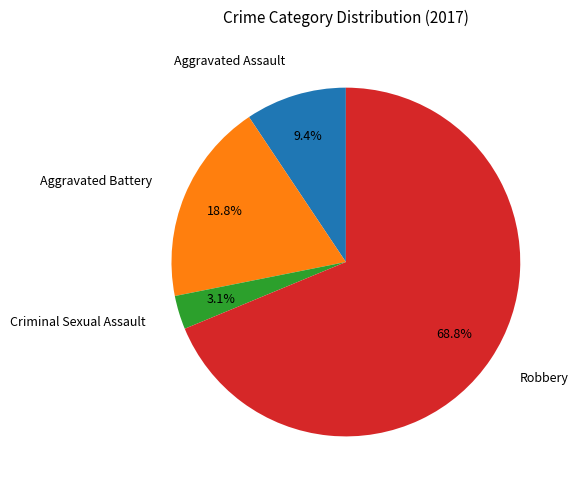

Does any single category account for the majority?

Yes